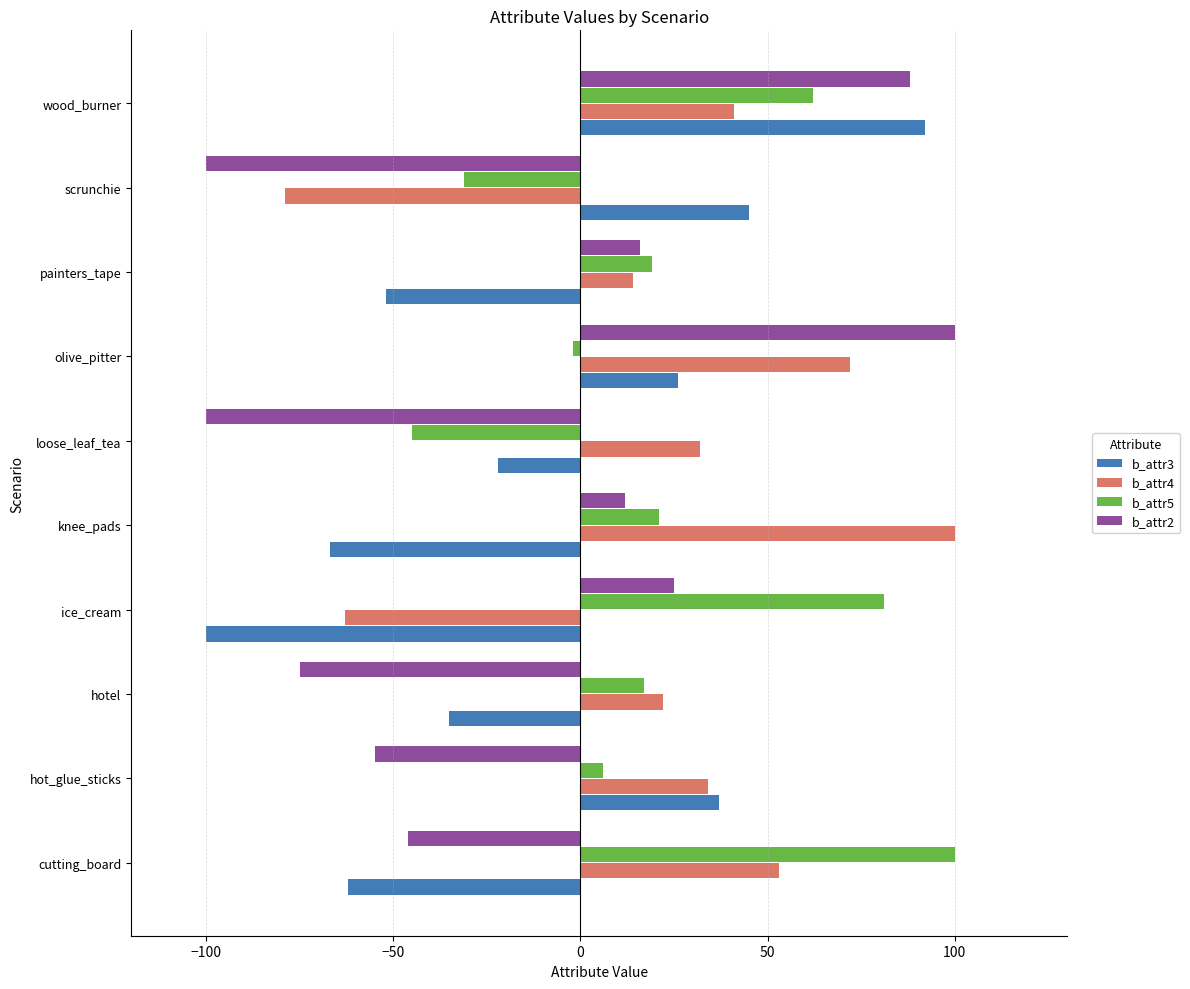

What is the average value of the b_attr5 series?

23